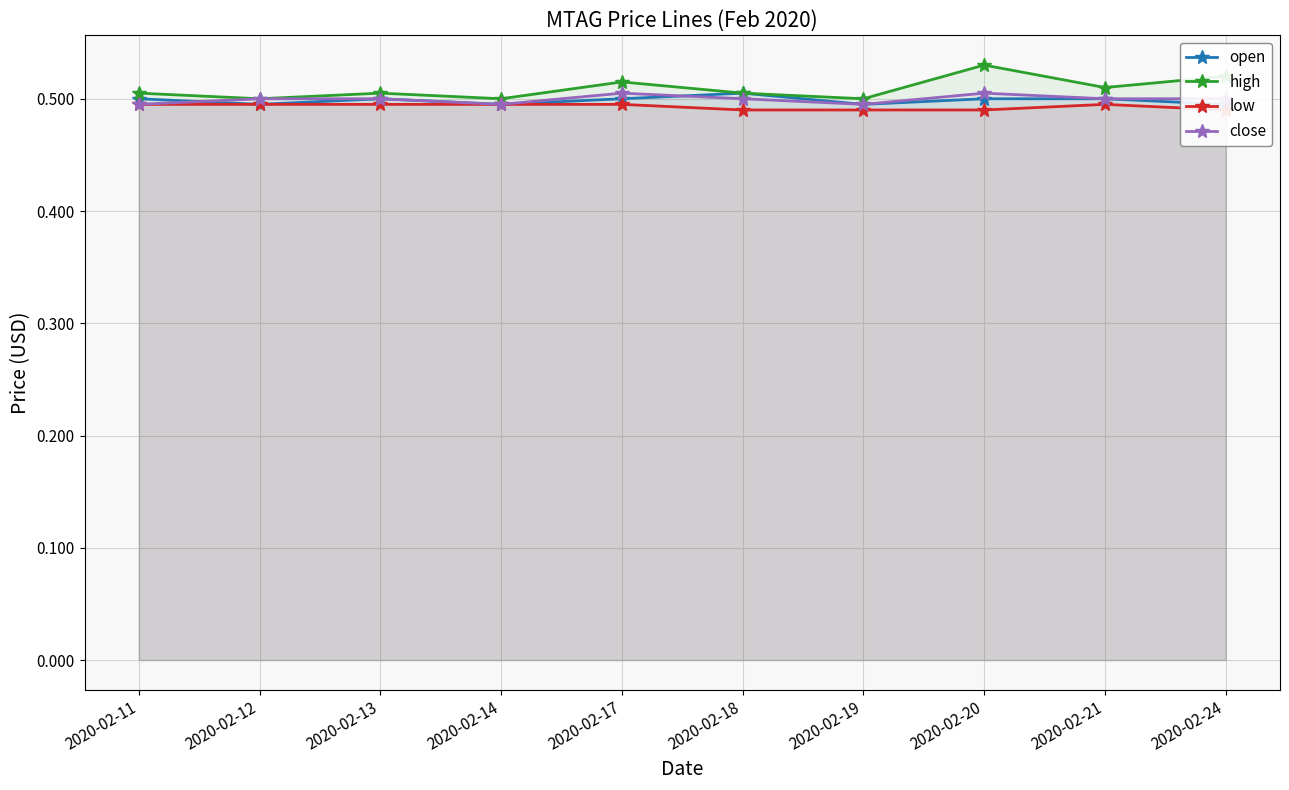

What are all the series names shown in the legend?

open, high, low, close